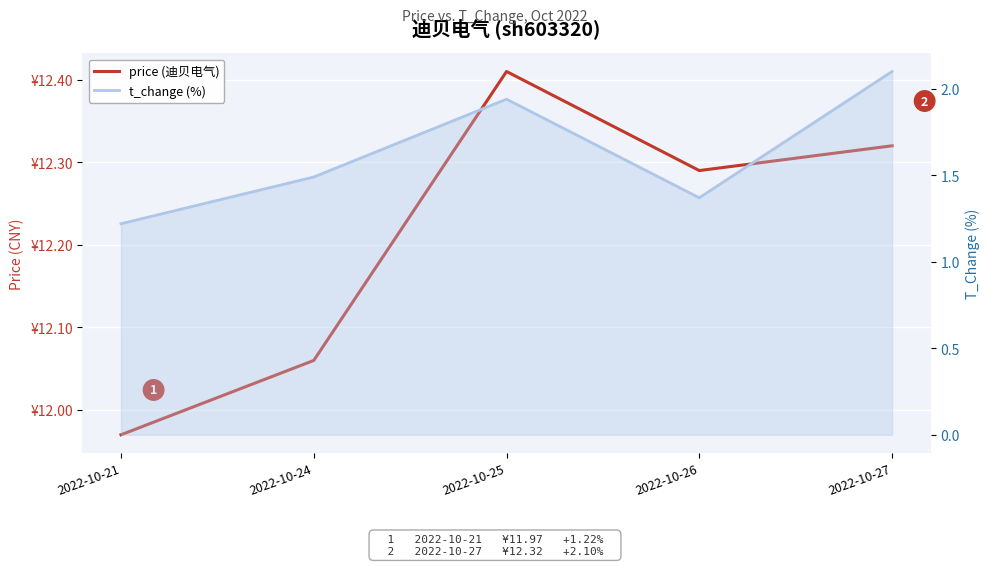

Reading right to left, transcribe all the data shown in this chart.

price (迪贝电气): 2022-10-27=12.3	2022-10-26=12.3	2022-10-25=12.4	2022-10-24=12.1	2022-10-21=12.0
t_change (%): 2022-10-27=2.1	2022-10-26=1.4	2022-10-25=1.9	2022-10-24=1.5	2022-10-21=1.2